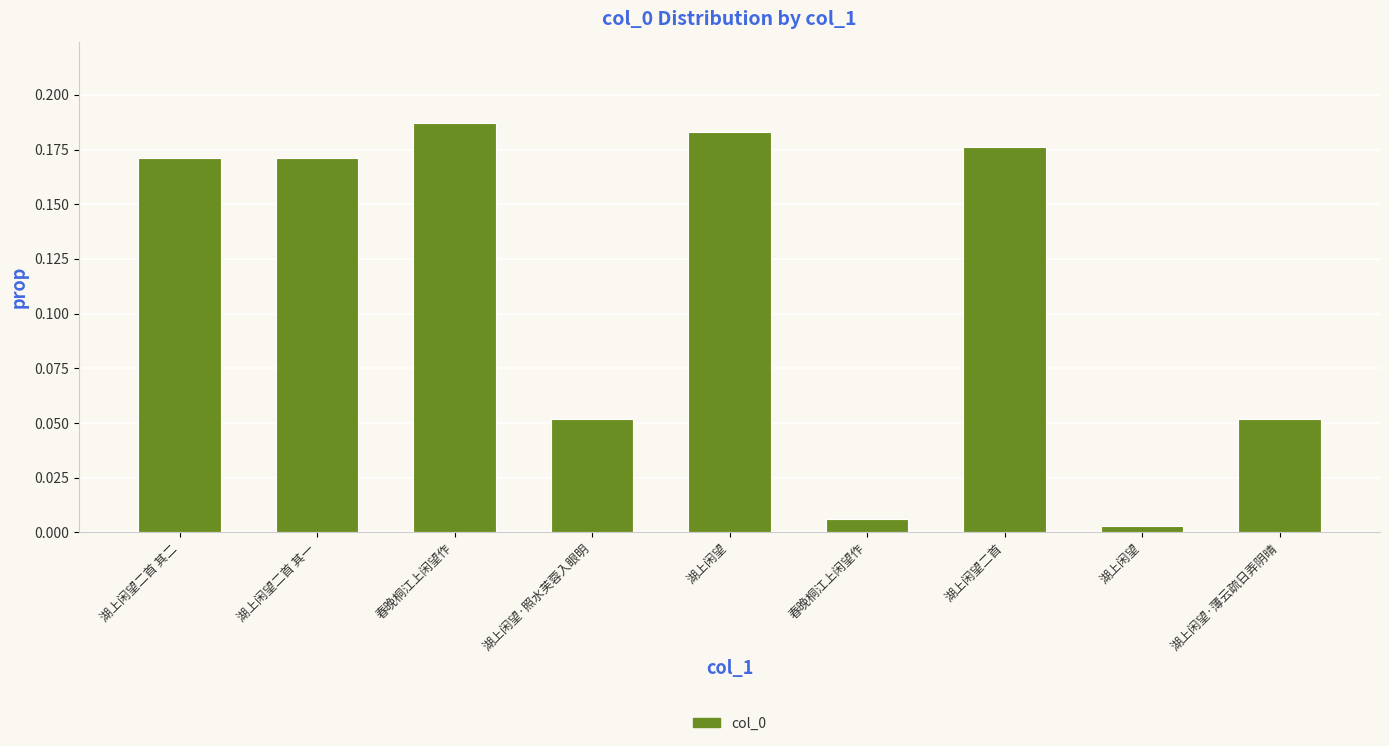

Is it true that the value at 湖上闲望二首 其二 is 0.1?

False